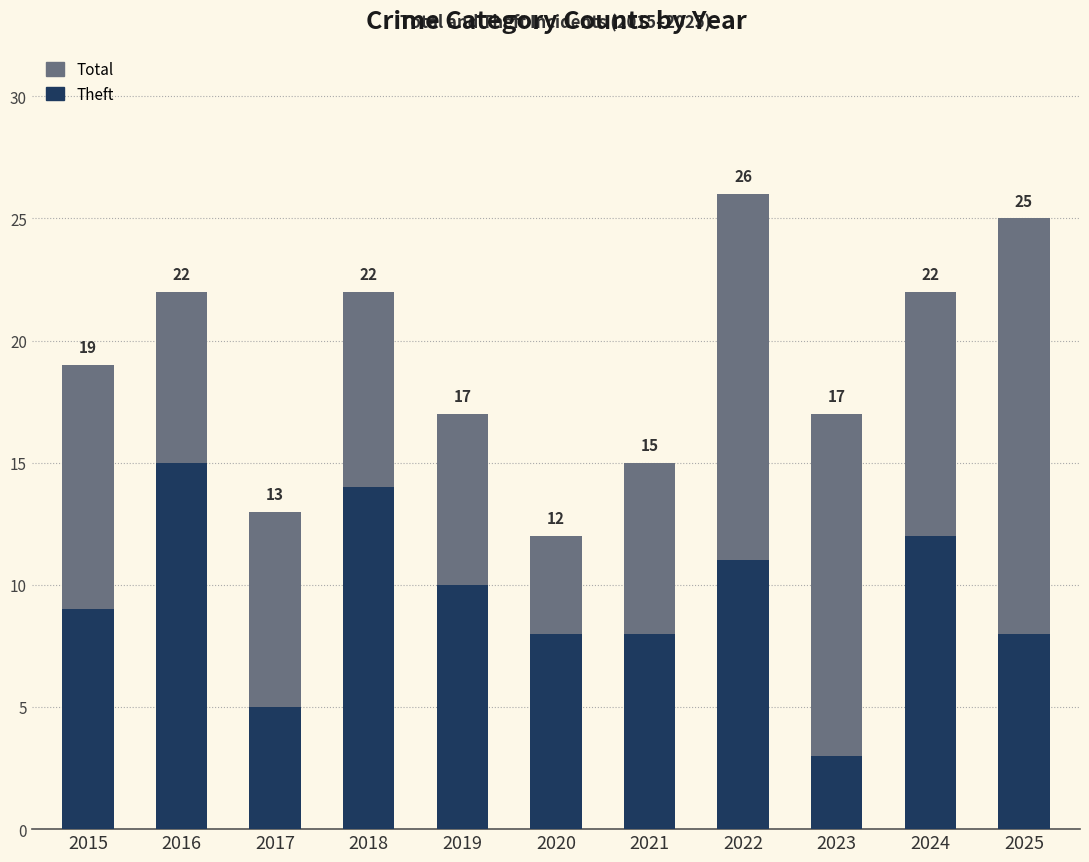

List the series in order of their peak value, highest first.

Total, Theft